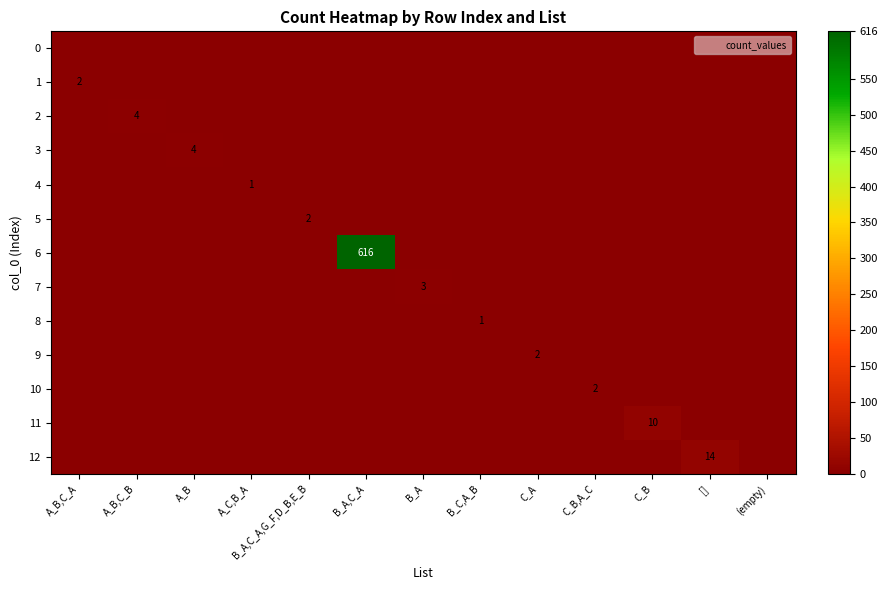

Is it true that 1 equals 1 at C_A?

False